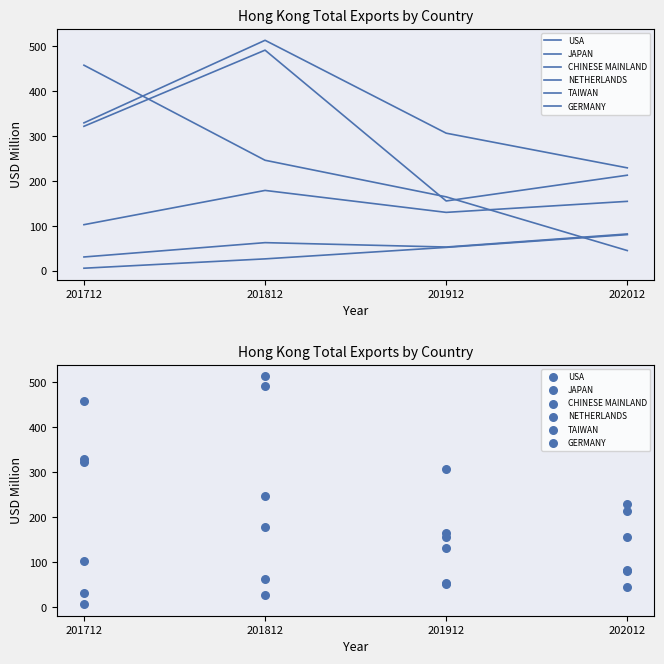

Which series has the largest total across all categories?

USA